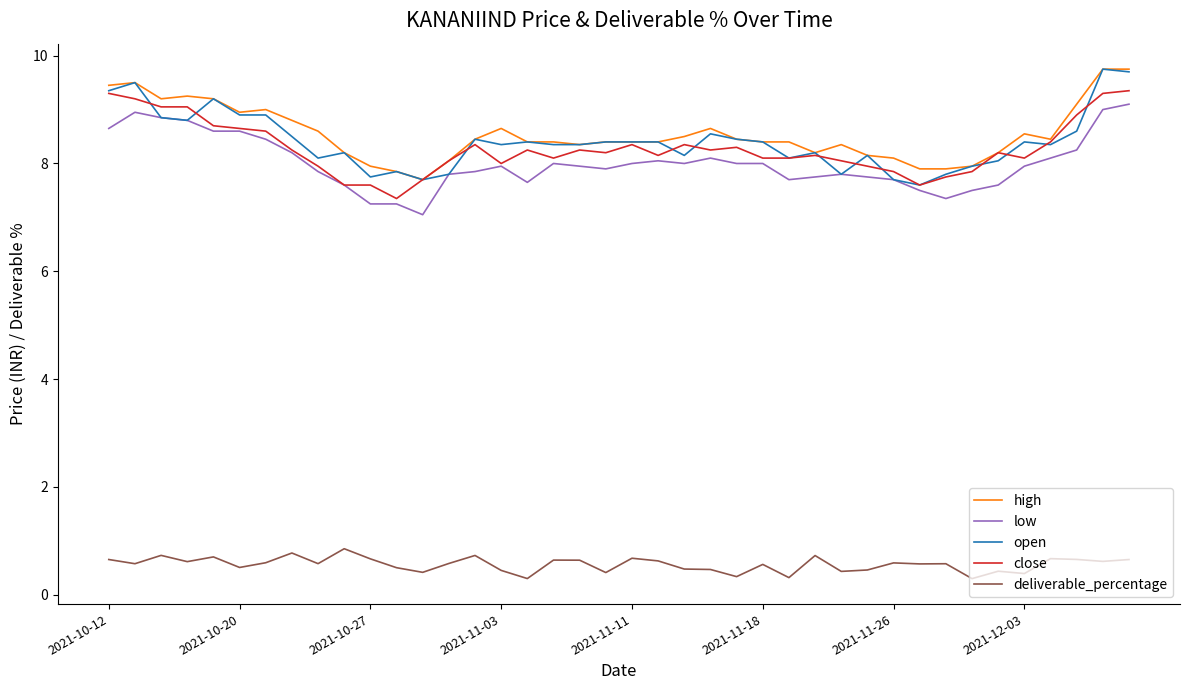

How many lines are shown in the chart?

5